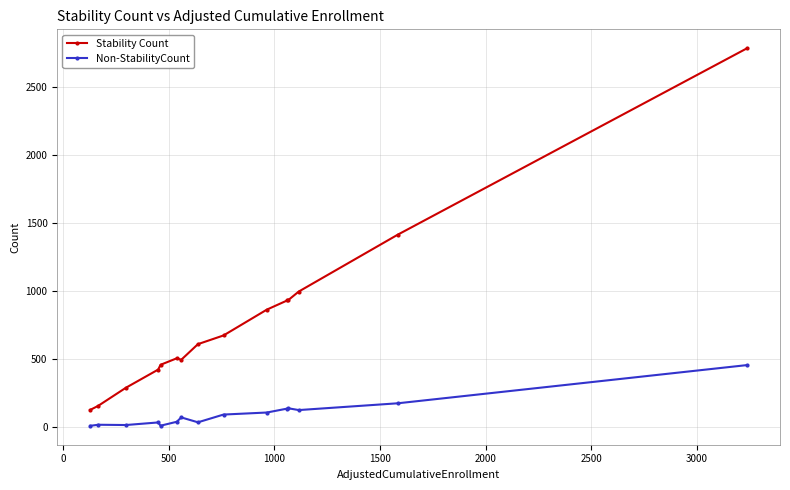

Which series has the largest total across all categories?

Stability Count